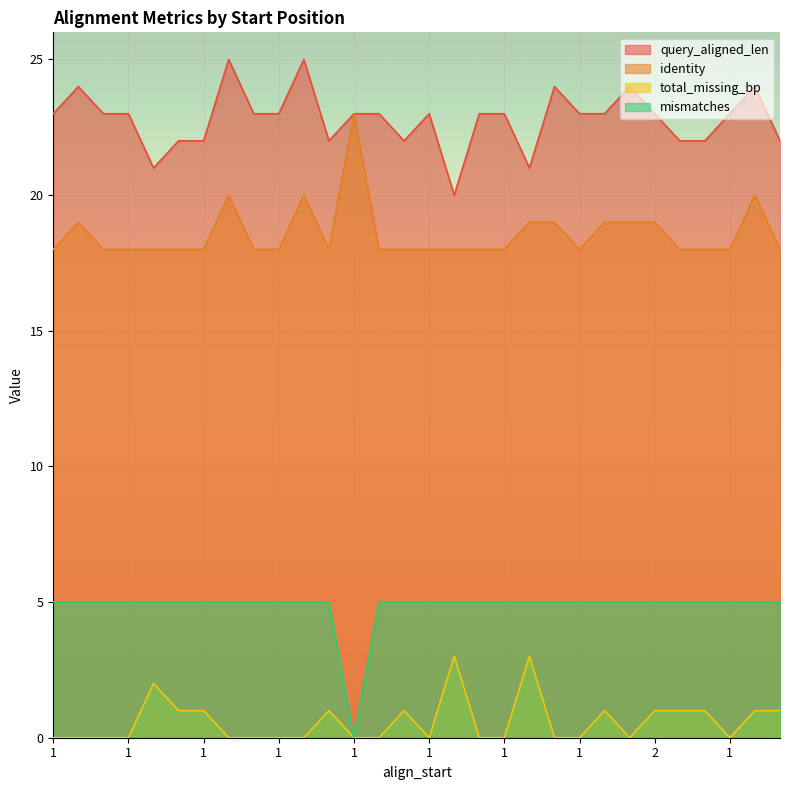

Count the number of data series in this chart.

4